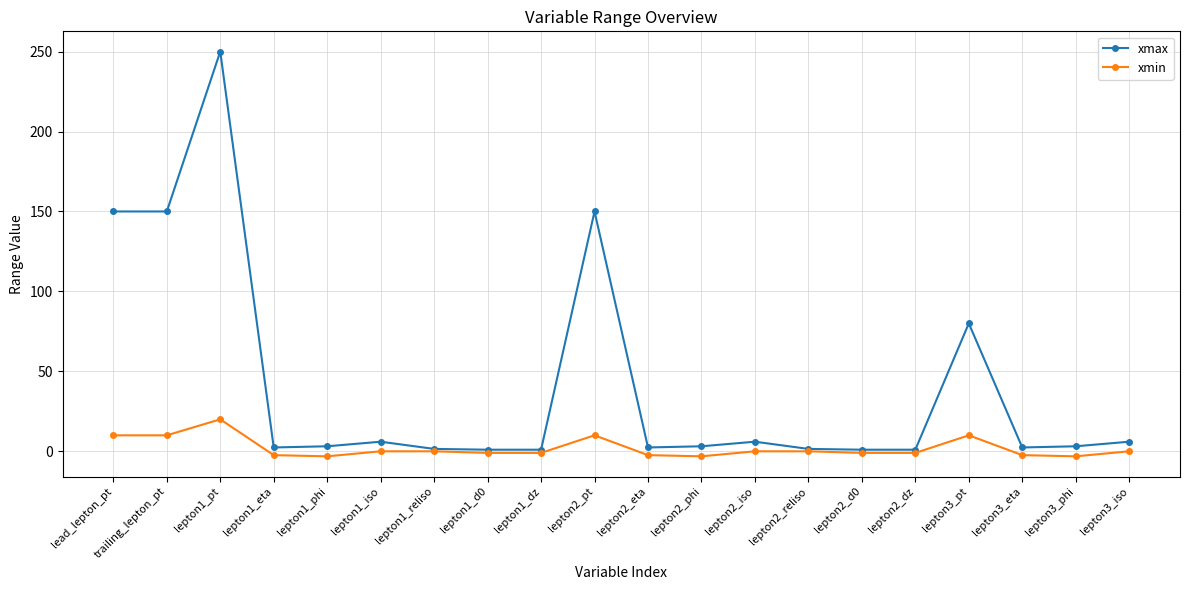

Count the number of data series in this chart.

2